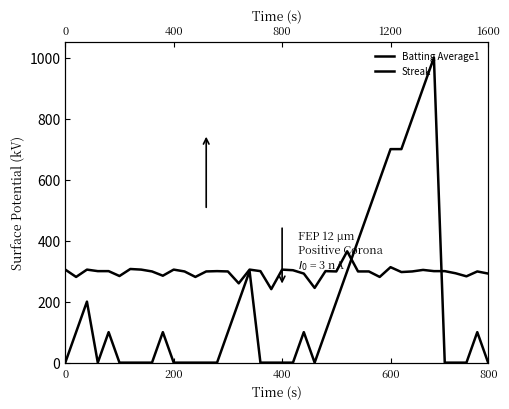

In Batting Average1, how many points are lower than both neighbors (excluding endpoints)?

11